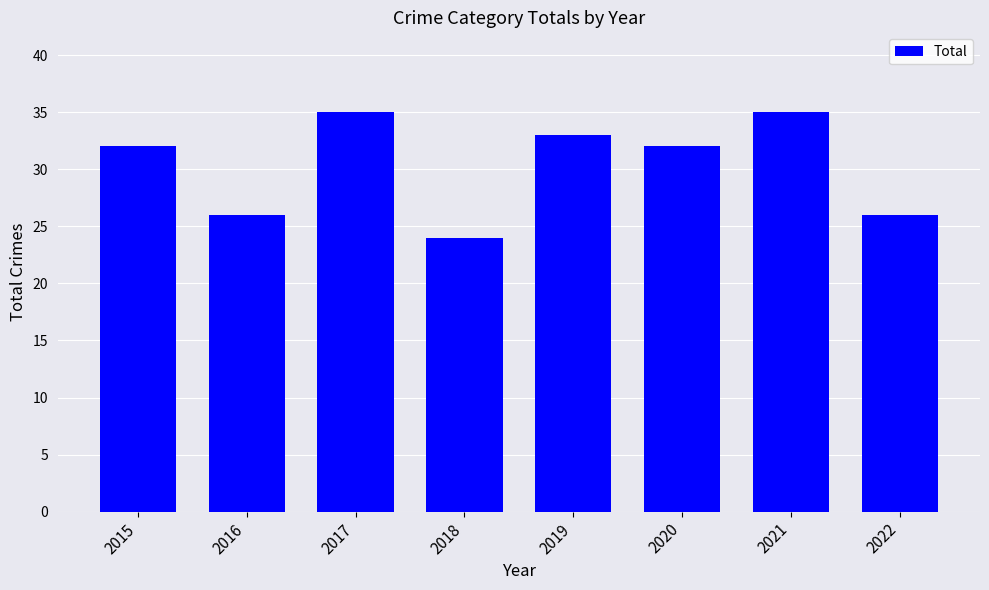

The chart shows a value of 24 at 2018. True or false?

True